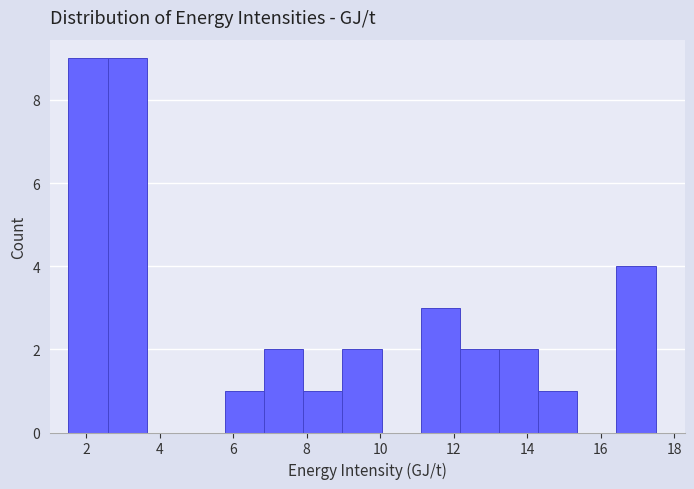

What is the height of the bar covering 1.6 to 2.6 on the x-axis? Neither the bar edges nor the heights are printed on the chart, so give them approximately, as read against the axes.

9